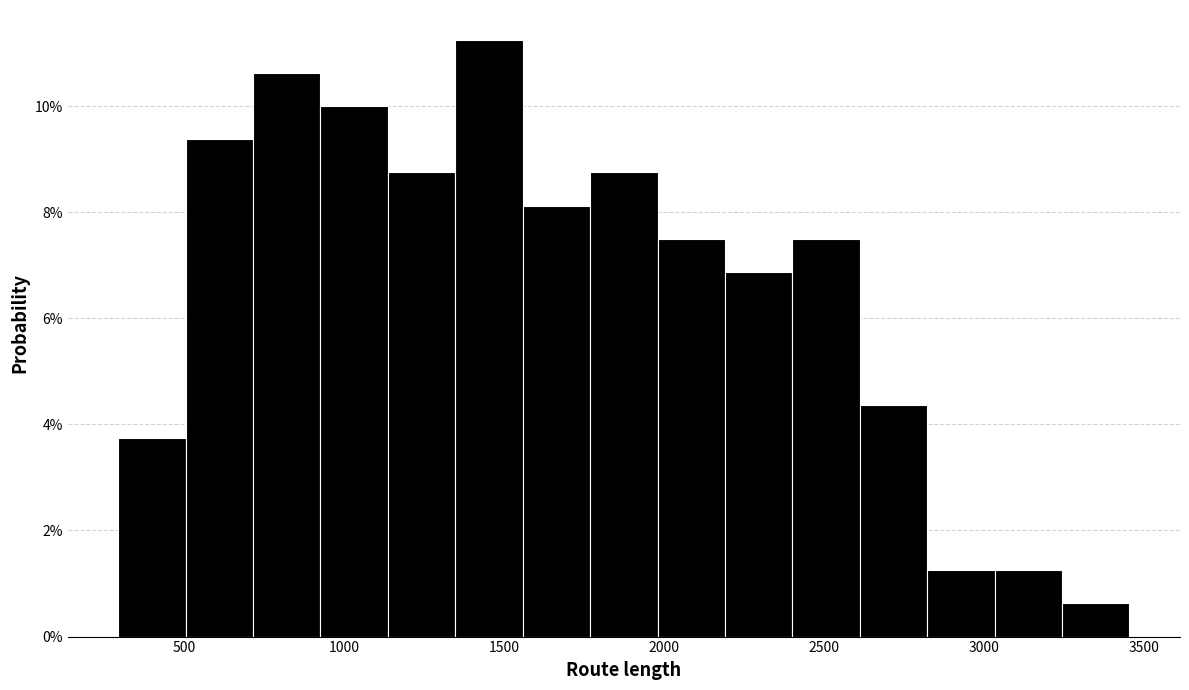

Reading left to right, list every bar in this chart as the range it spans on the x-axis followed by its height. Neither the bar edges nor the heights are printed on the chart, so give them approximately, as read against the axes.

300 to 500: 3.8
500 to 700: 9.4
700 to 950: 10.6
950 to 1150: 10.0
1150 to 1350: 8.8
1350 to 1550: 11.2
1550 to 1750: 8.2
1750 to 2000: 8.8
2000 to 2200: 7.6
2200 to 2400: 6.8
2400 to 2600: 7.6
2600 to 2800: 4.4
2800 to 3050: 1.2
3050 to 3250: 1.2
3250 to 3450: 0.6